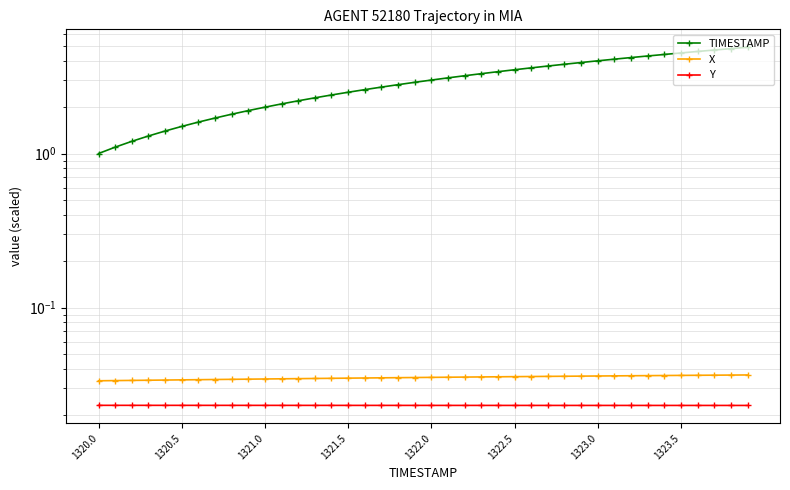

True or false: TIMESTAMP and Y cross at least once.

False